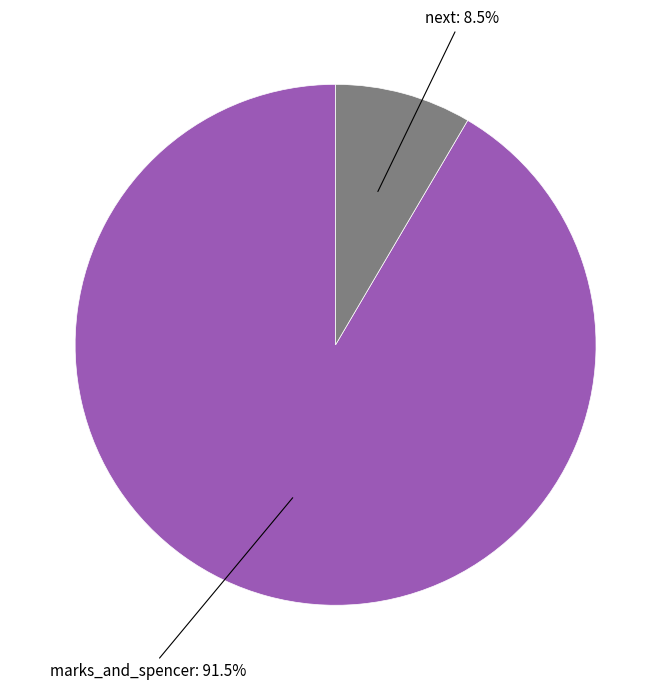

Does any single category account for the majority?

Yes